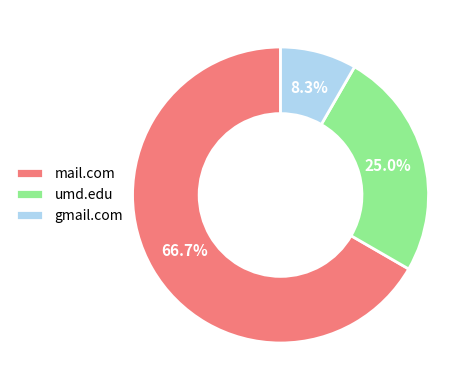

Which slice is the smallest?

gmail.com